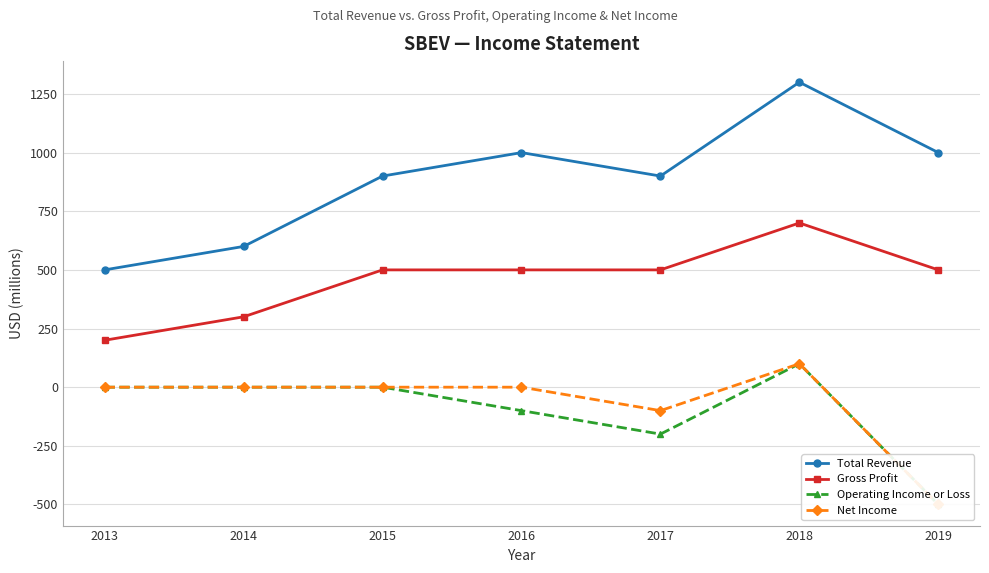

Rank the categories by Net Income value from lowest to highest.

2019, 2017, 2013, 2014, 2015, 2016, 2018